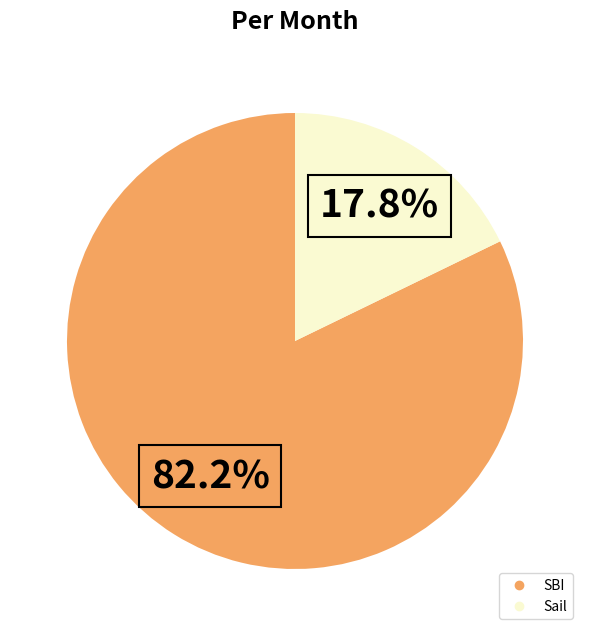

To the nearest percent, what is the average slice percentage?

50%